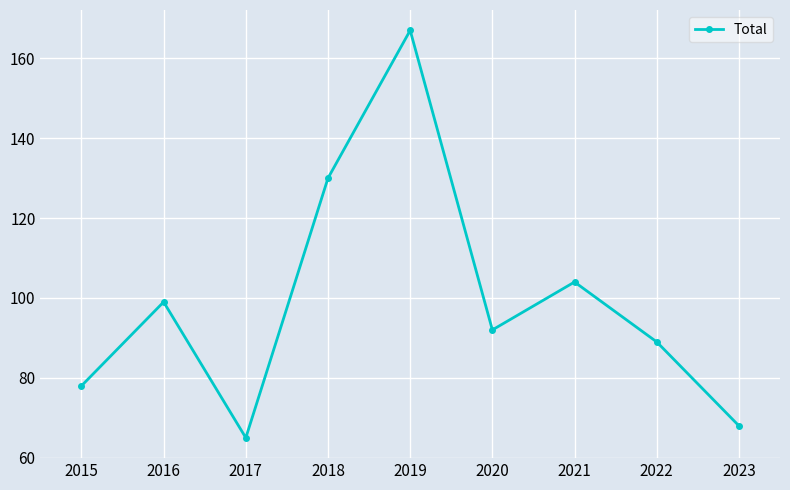

How many series are shown in this chart?

1